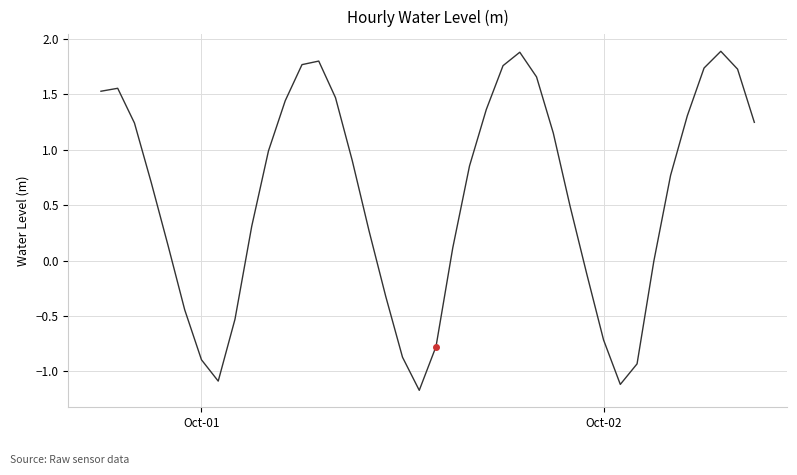

What is the difference between the maximum and minimum values?

3.1